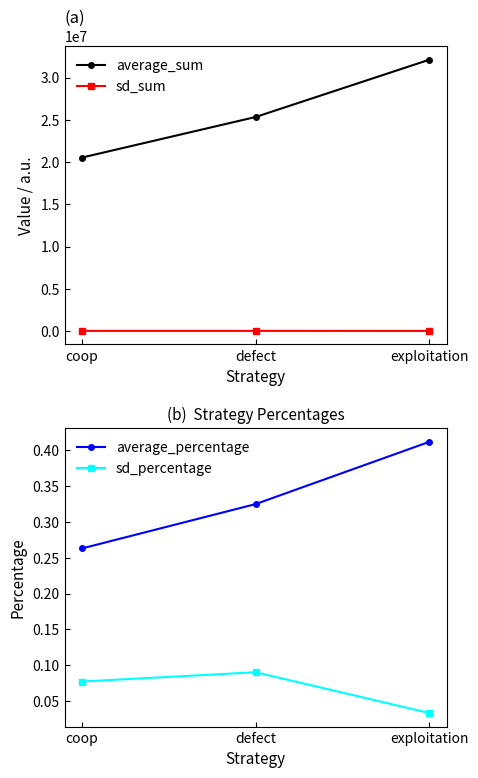

At how many categories does at least one series exceed 28687840?

1